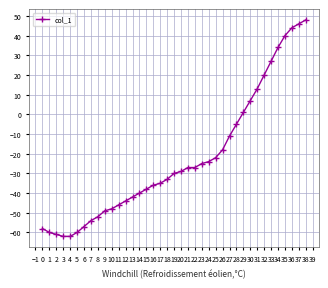

How many distinct data groups are displayed?

1